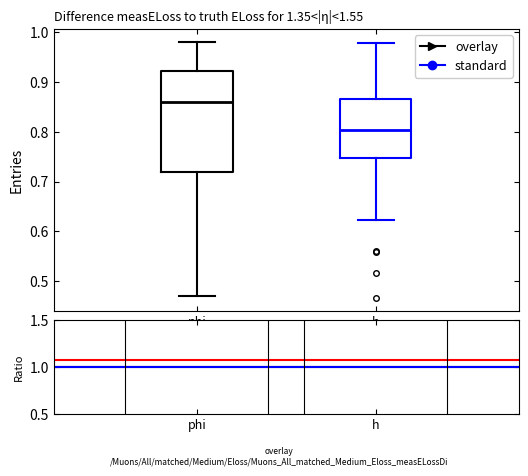

Which box's median line is the lowest?

h